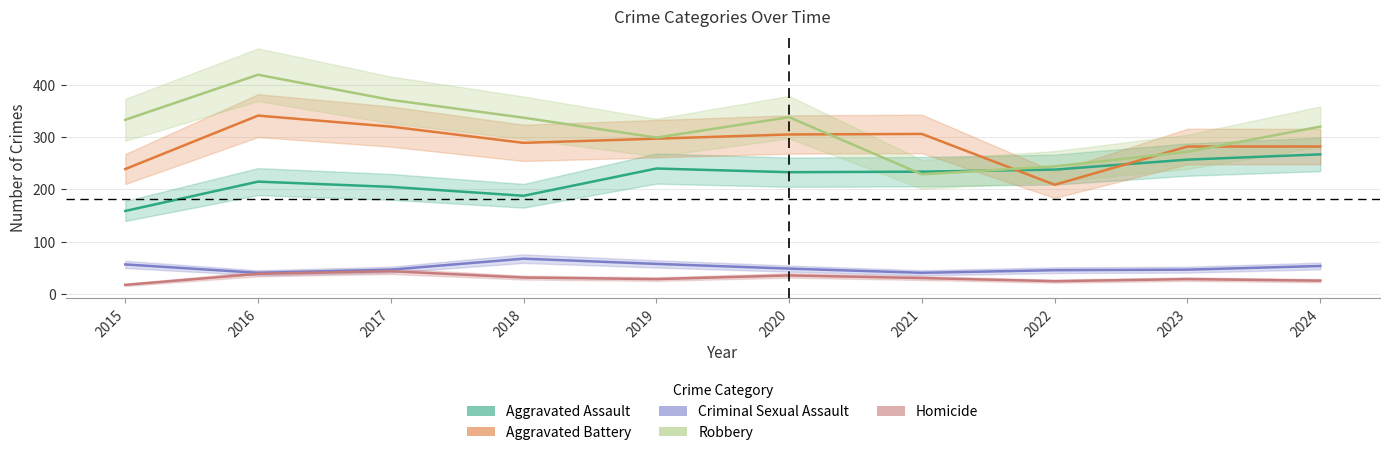

What is the sum of all Homicide values?

309